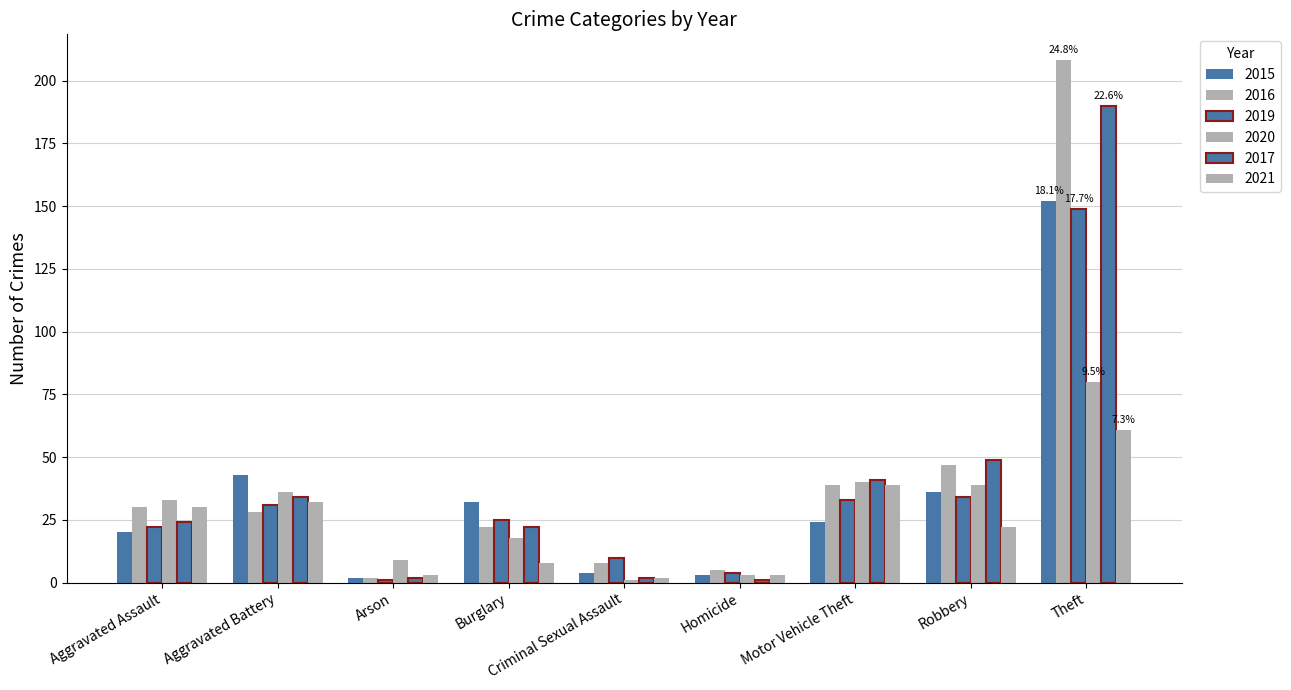

Between Burglary and Homicide, which series saw the biggest shift?

2015